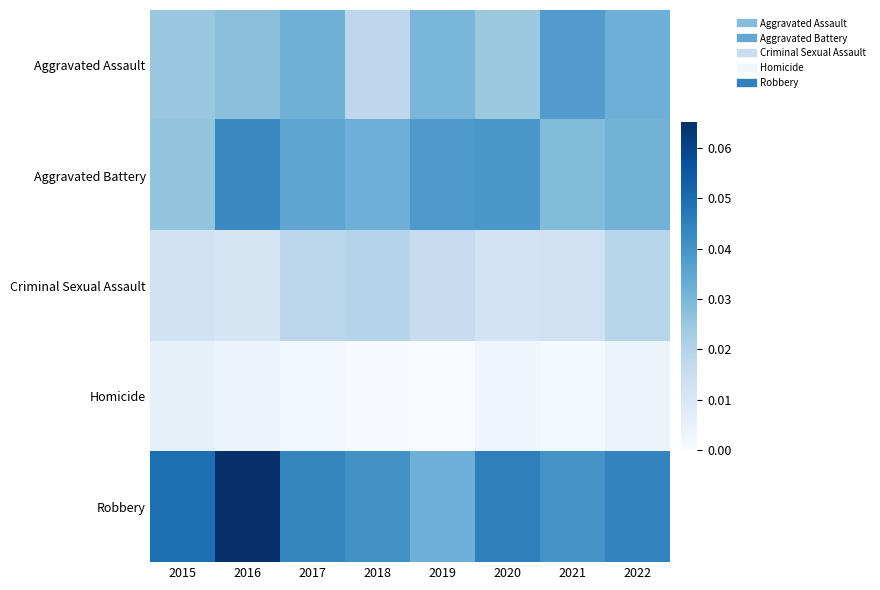

Which series has the largest total across all categories?

Robbery